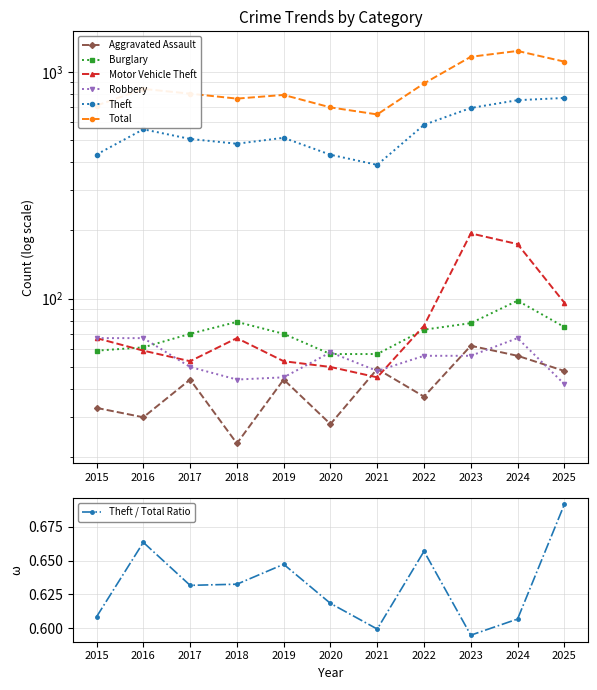

What is the difference between the highest and lowest values at 2015?

677